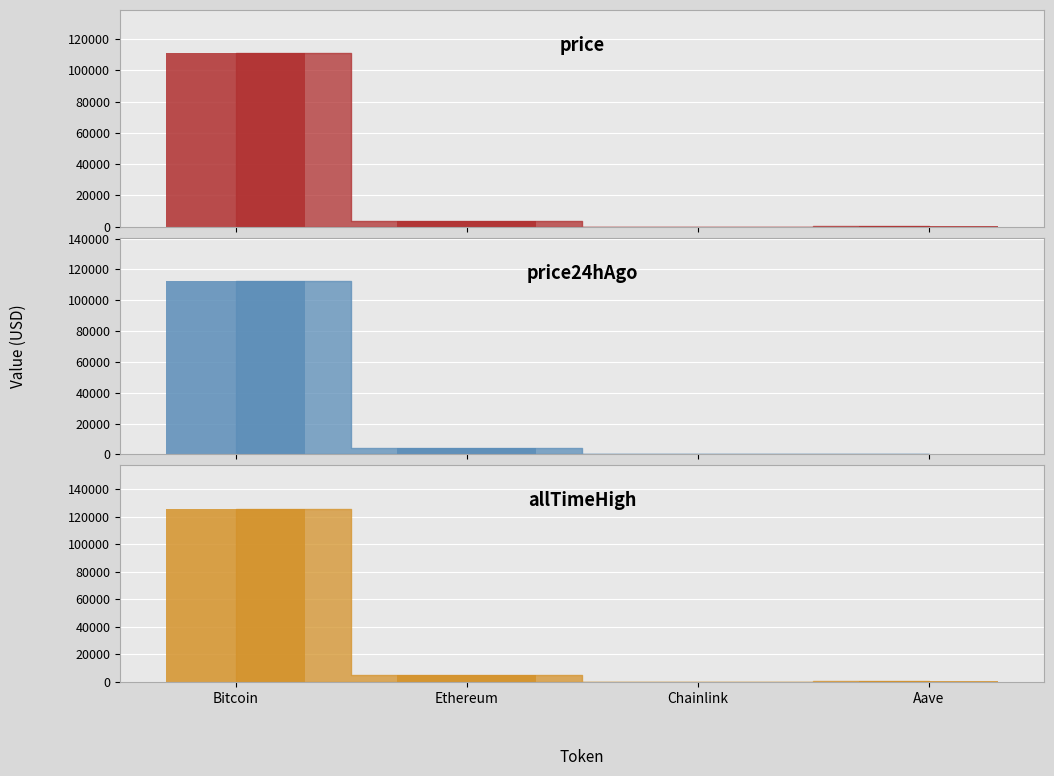

What is the difference between the highest and lowest values at Chainlink?

34.9